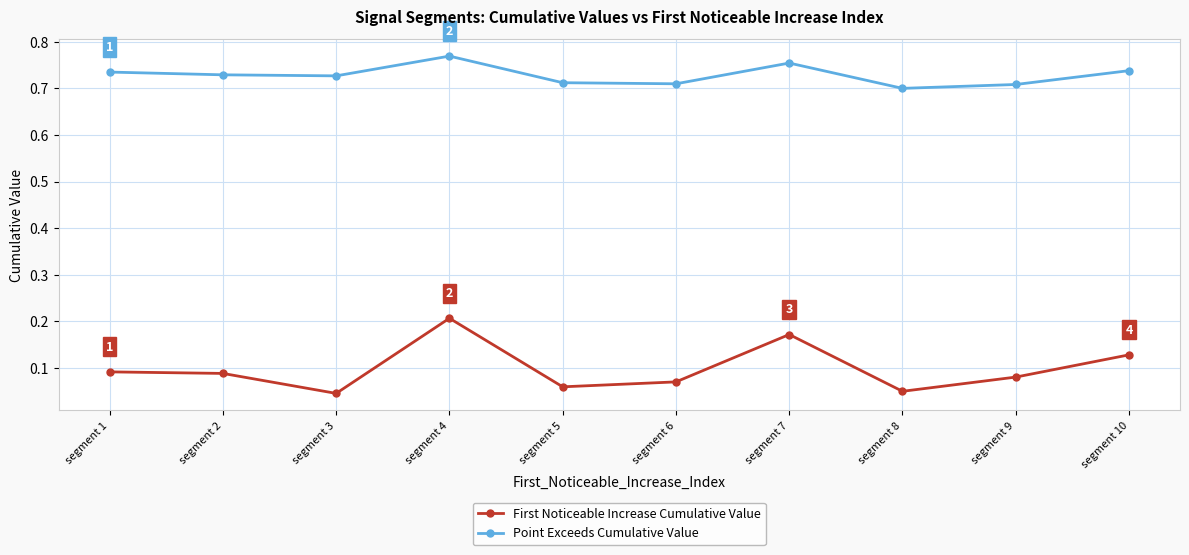

What is the sum of the Point Exceeds Cumulative Value values at segment 1 and segment 5?

1.4